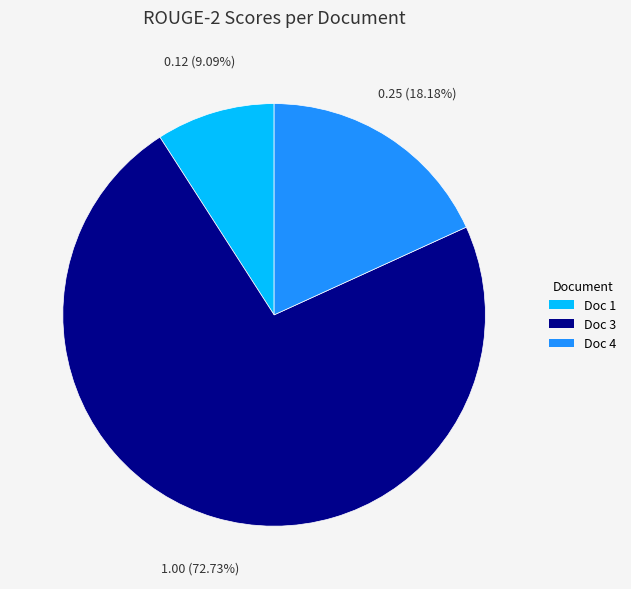

Is there a majority slice in this chart?

Yes